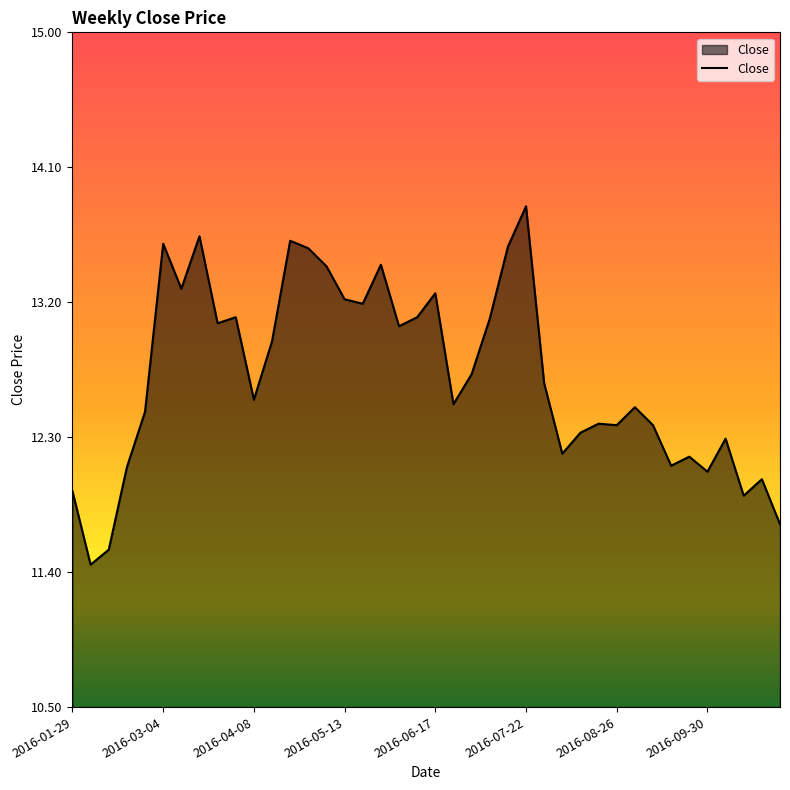

What is the maximum value shown in the chart?

13.8